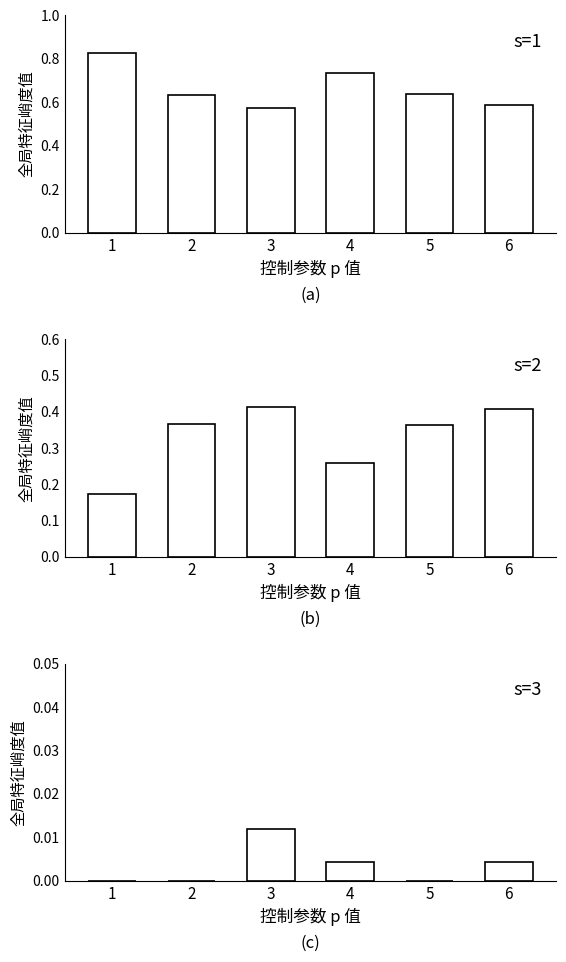

Reading right to left, transcribe all the data shown in this chart.

col 2: 0.6	0.6	0.7	0.6	0.6	0.8
col 3: 0.4	0.4	0.3	0.4	0.4	0.2
col 4: 0.0	0.0	0.0	0.0	0.0	0.0